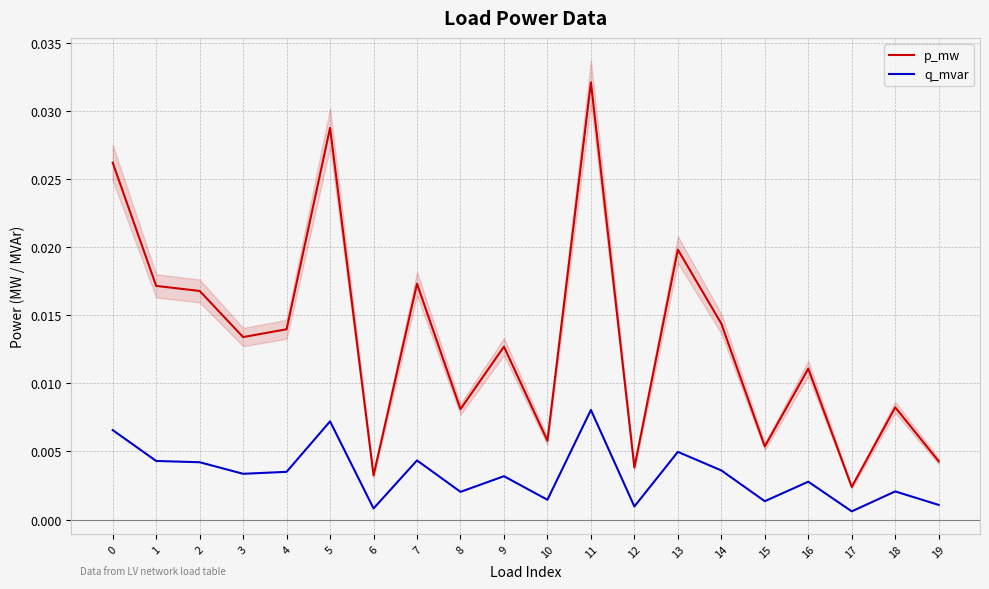

Is this an area chart (filled region under the line)?

No